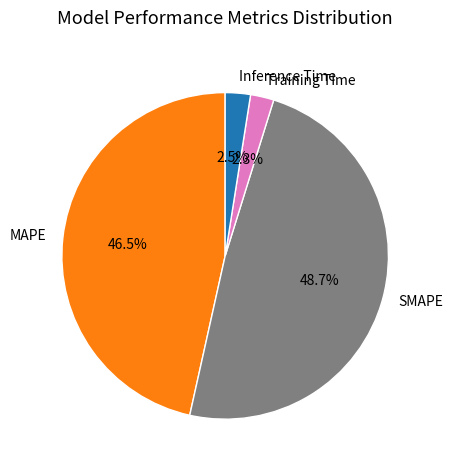

Which category has the biggest portion of the pie?

SMAPE